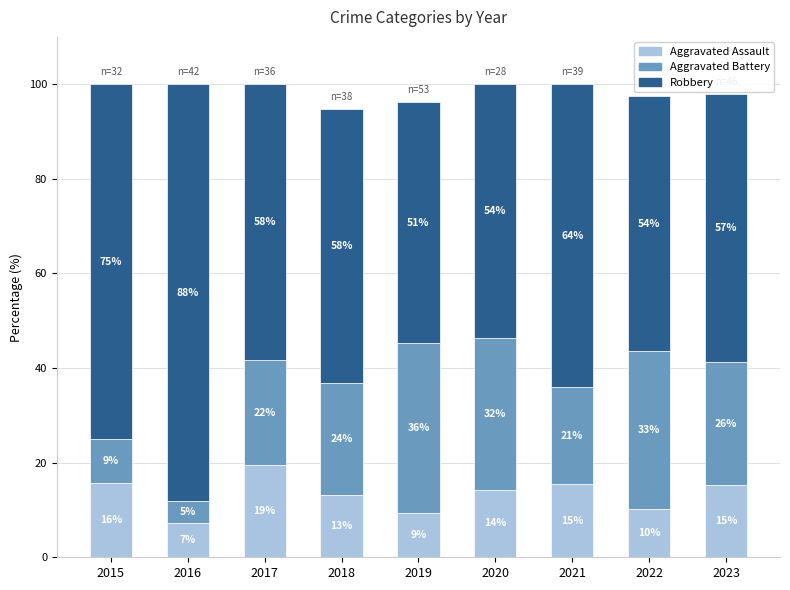

At which category is the sum across all series the highest?

2017